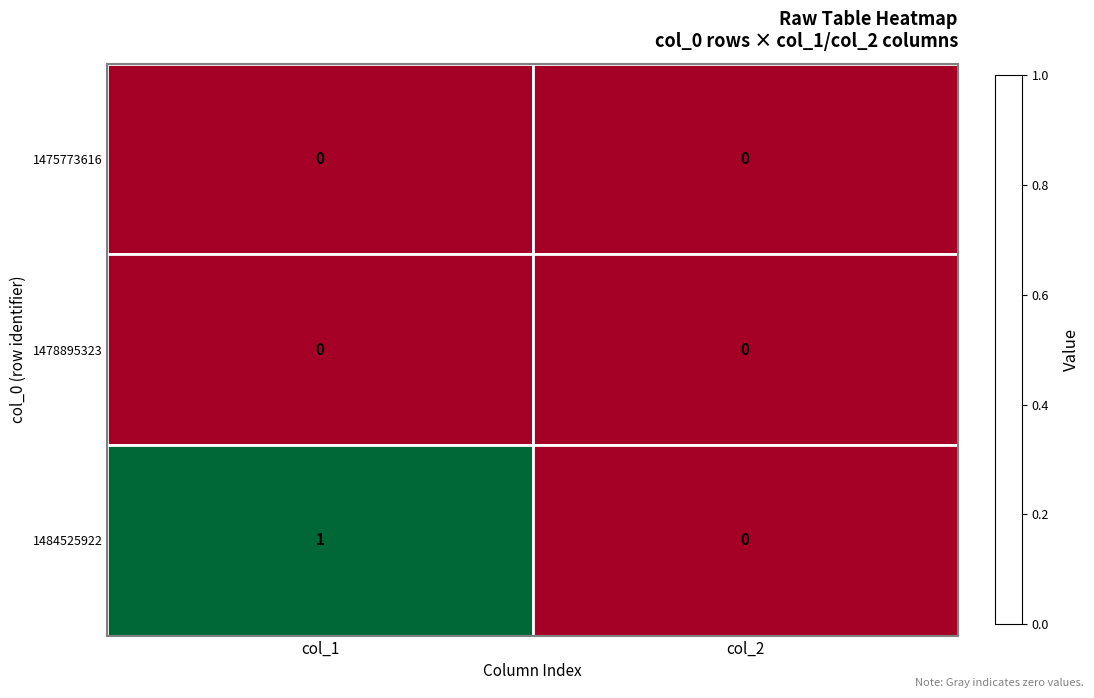

Which category has the highest value across all series?

col_1